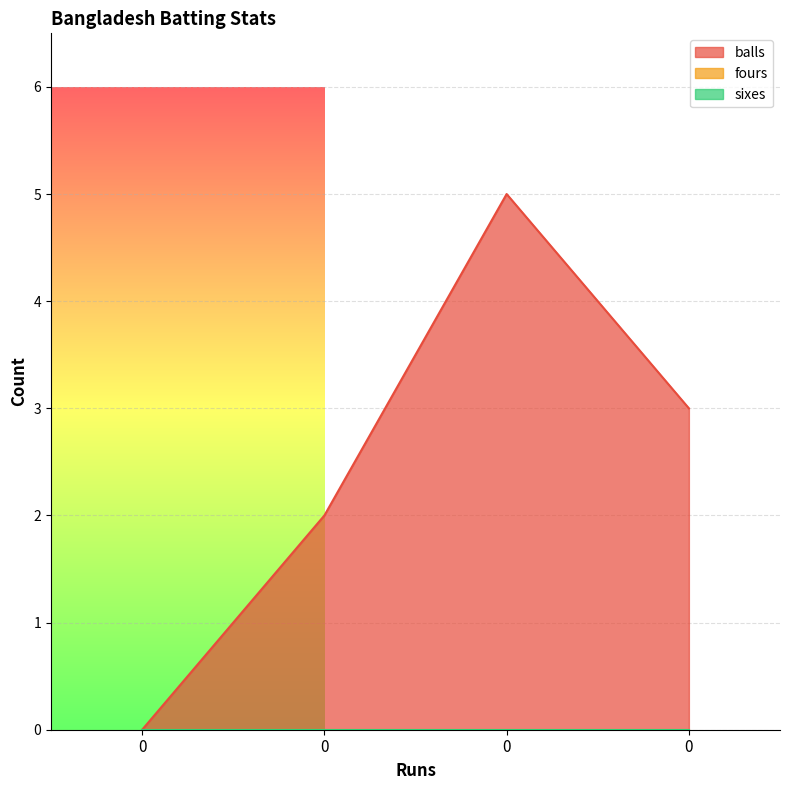

Reading left to right, what are all the values shown in this chart?

balls: 0=0	0=2	0=5	0=3
fours: 0=0	0=0	0=0	0=0
sixes: 0=0	0=0	0=0	0=0